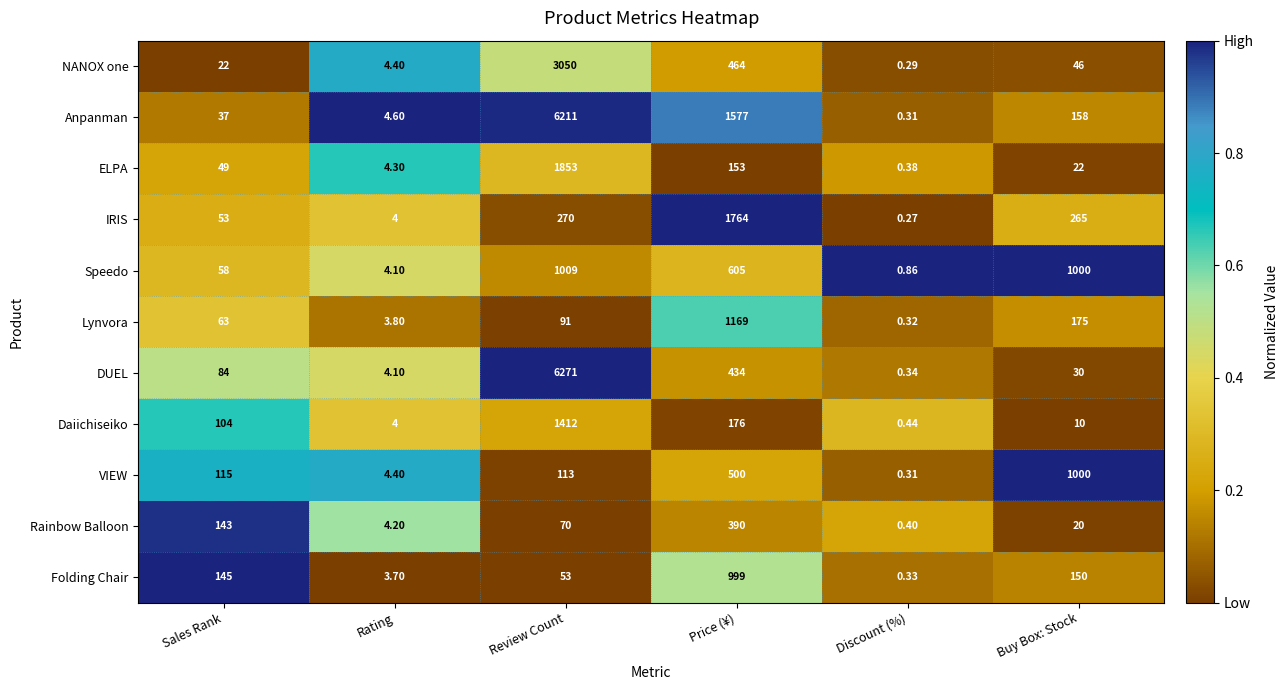

At which label does Rainbow Balloon first exceed 70?

Sales Rank